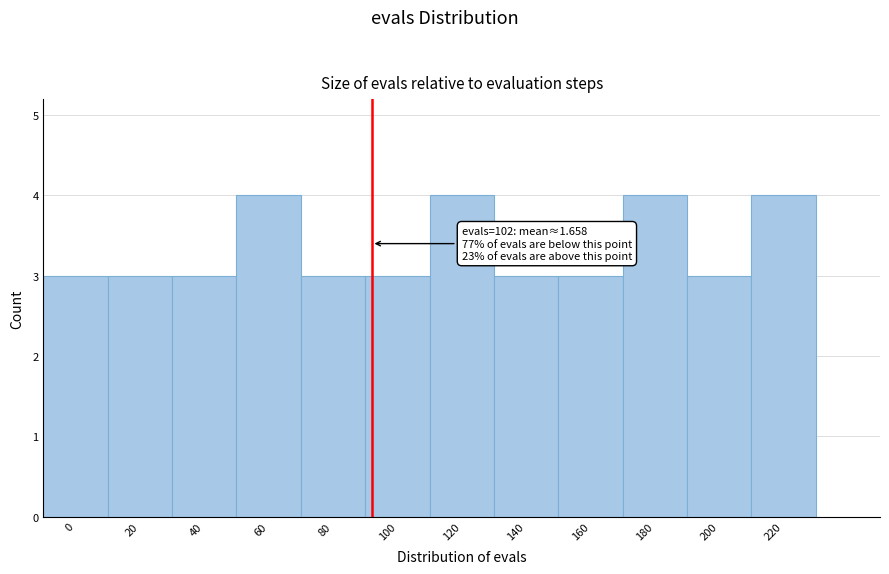

Reading left to right, extract all data points from this chart.

3	3	3	4	3	3	4	3	3	4	3	4